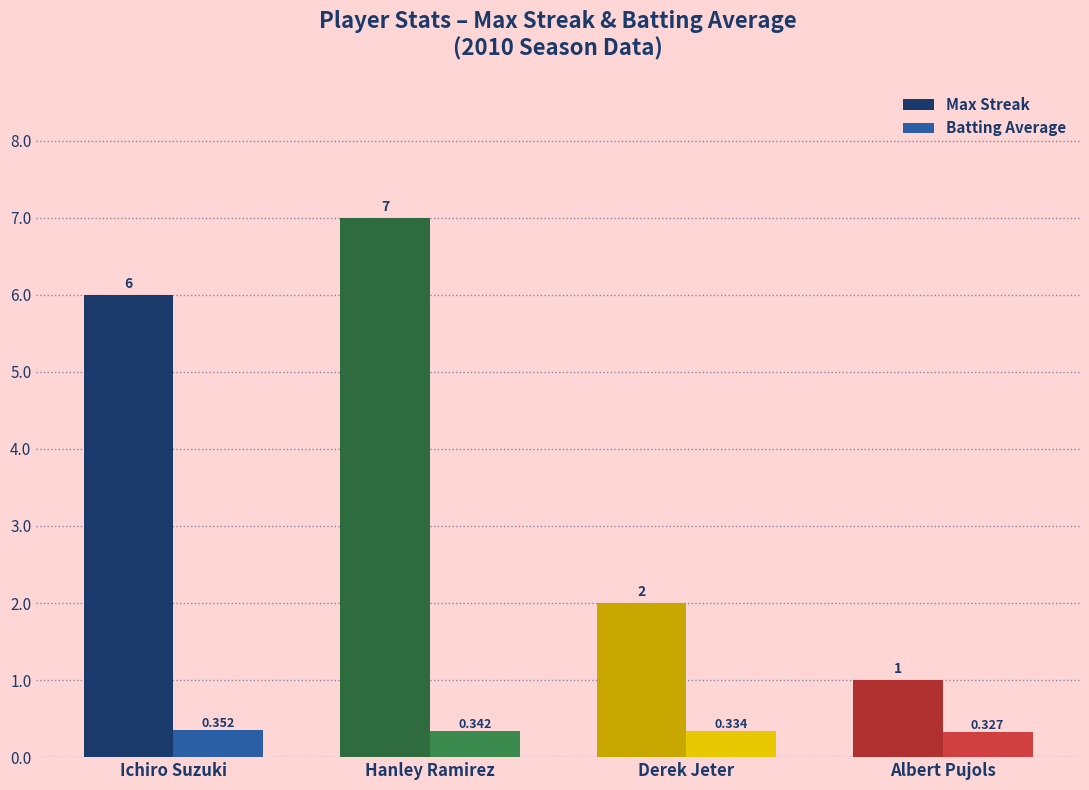

Which series has the largest total across all categories?

Max Streak